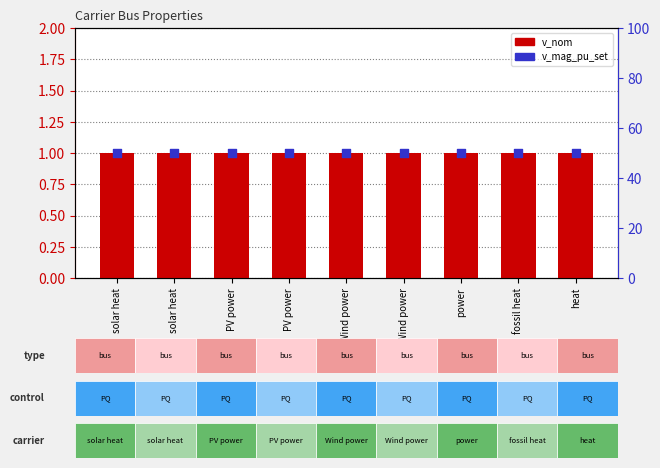

What is the total value across all series at heat?

51